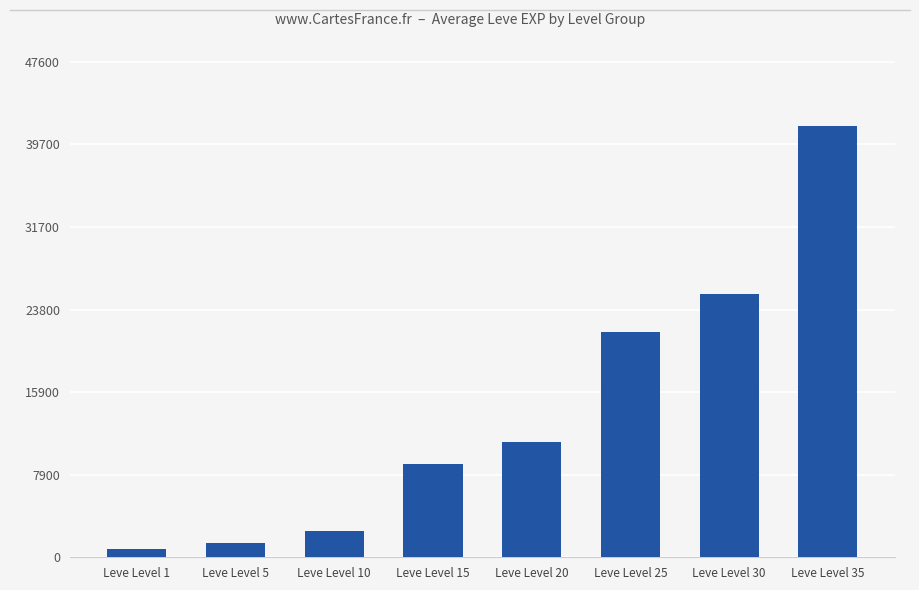

The value at Leve Level 30 is 11827. True or false?

False